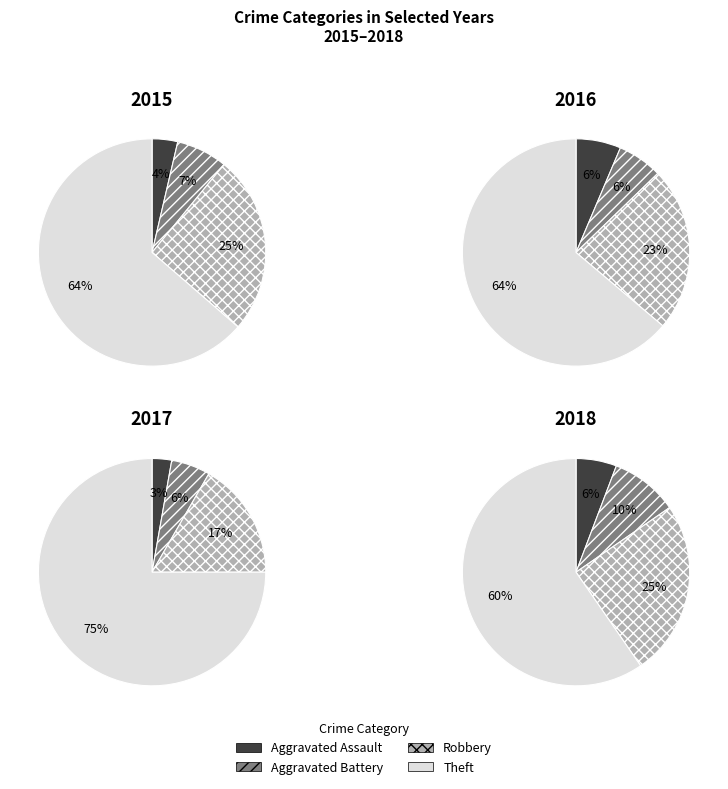

Which slice represents more than half of the pie?

Theft